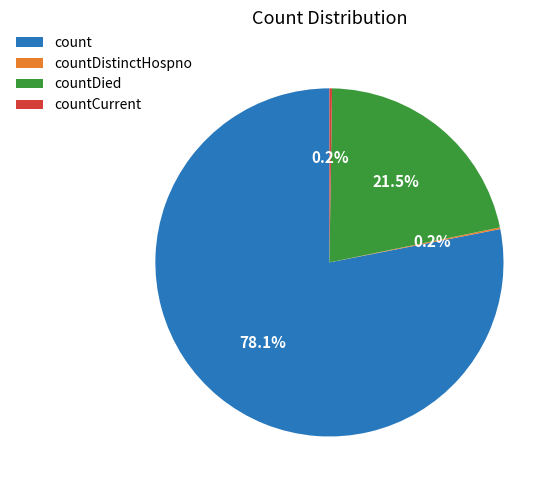

Is it true that countDied is 34% of the pie?

False